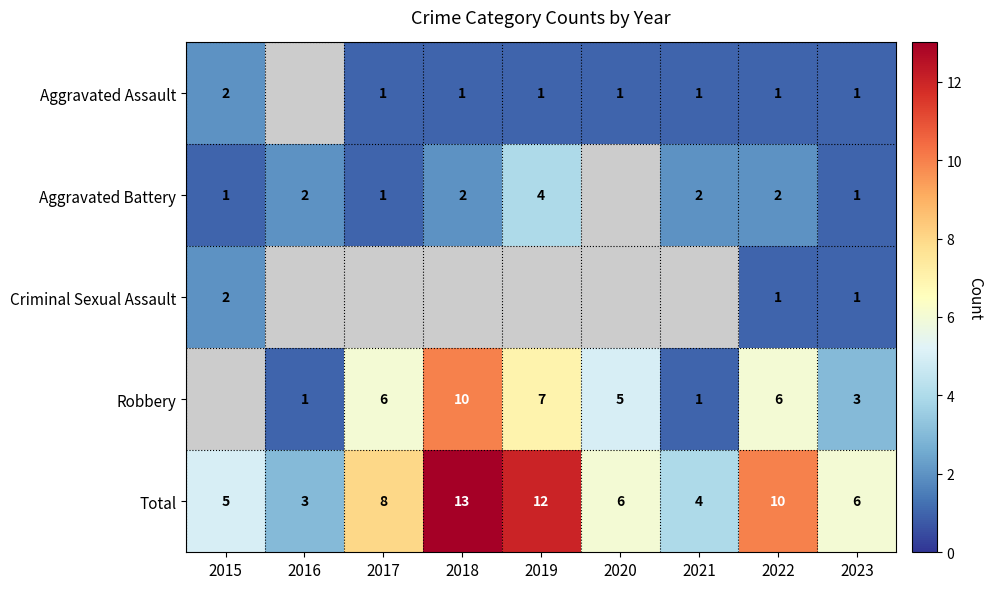

How many categories are shown in the chart?

9